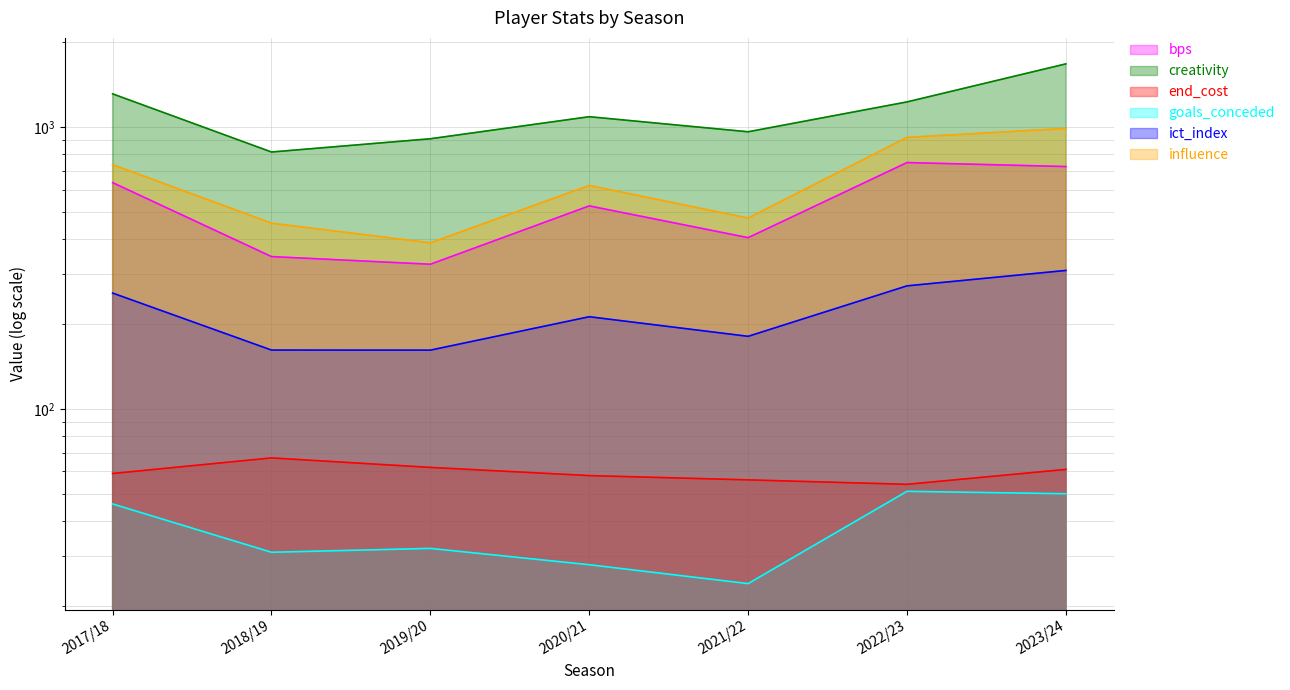

Reading right to left, what are all the values shown in this chart?

bps: 724.0	748.0	405.0	525.0	326.0	347.0	635.0
creativity: 1674.9	1227.5	961.8	1087.8	908.5	815.3	1311.0
end_cost: 61.0	54.0	56.0	58.0	62.0	67.0	59.0
goals_conceded: 50.0	51.0	24.0	28.0	32.0	31.0	46.0
ict_index: 309.9	273.2	180.9	212.3	161.6	161.7	257.6
influence: 988.6	918.6	475.2	620.4	388.2	456.0	735.4